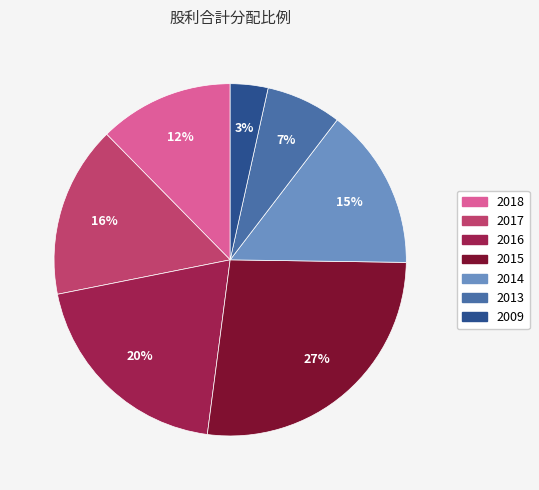

To the nearest percent, what is the difference between the 2017 and 2013 slice percentages?

9%